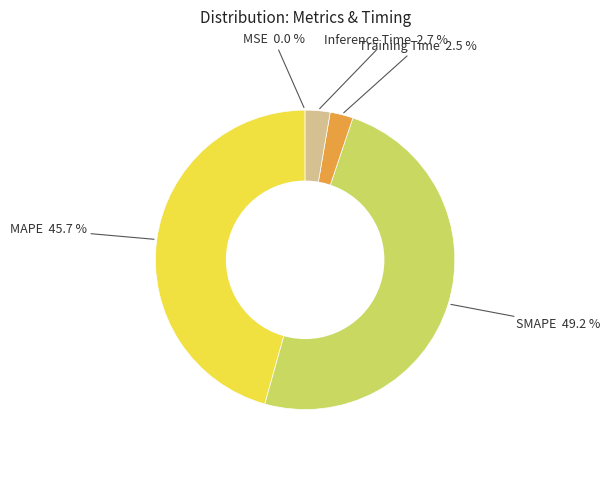

Combined, what portion of the pie is MAPE and SMAPE?

94.8%